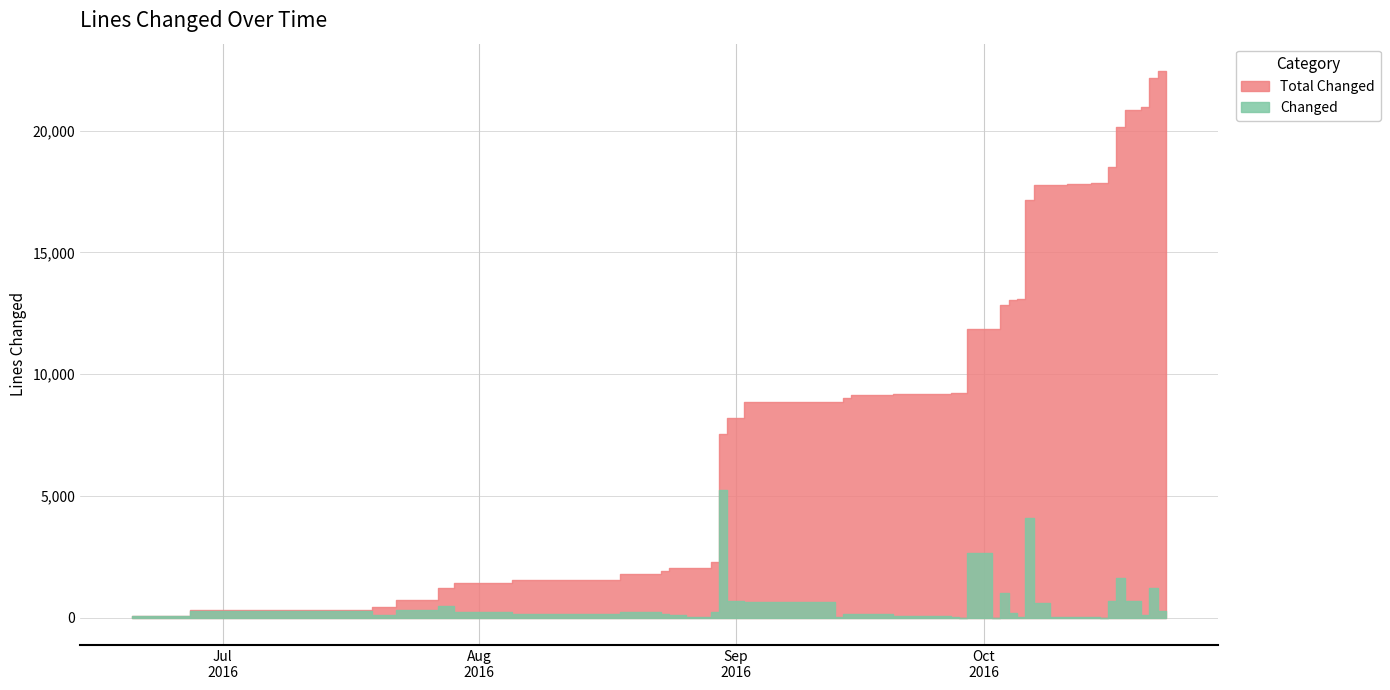

Rank the series by their maximum value, from lowest to highest.

Changed, Total Changed